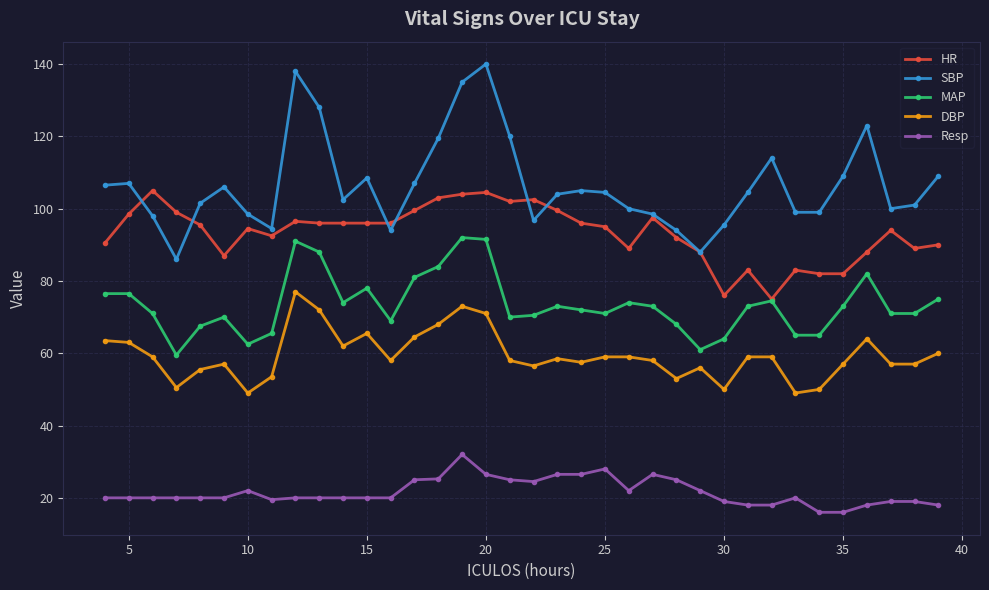

List the series in order of their overall mean, highest first.

SBP, HR, MAP, DBP, Resp